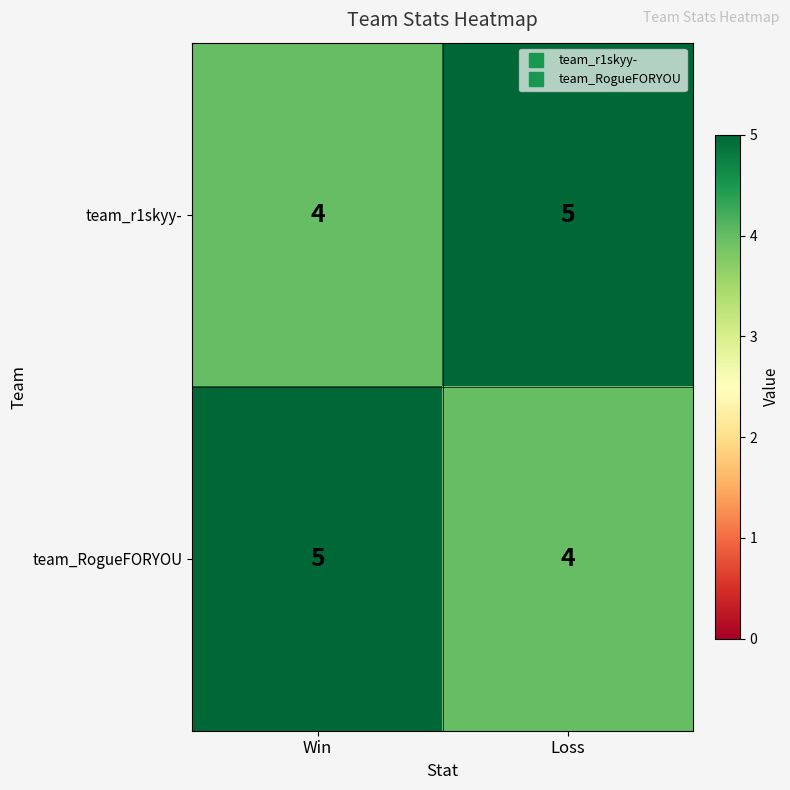

Is it true that team_RogueFORYOU equals 4 at Loss?

True